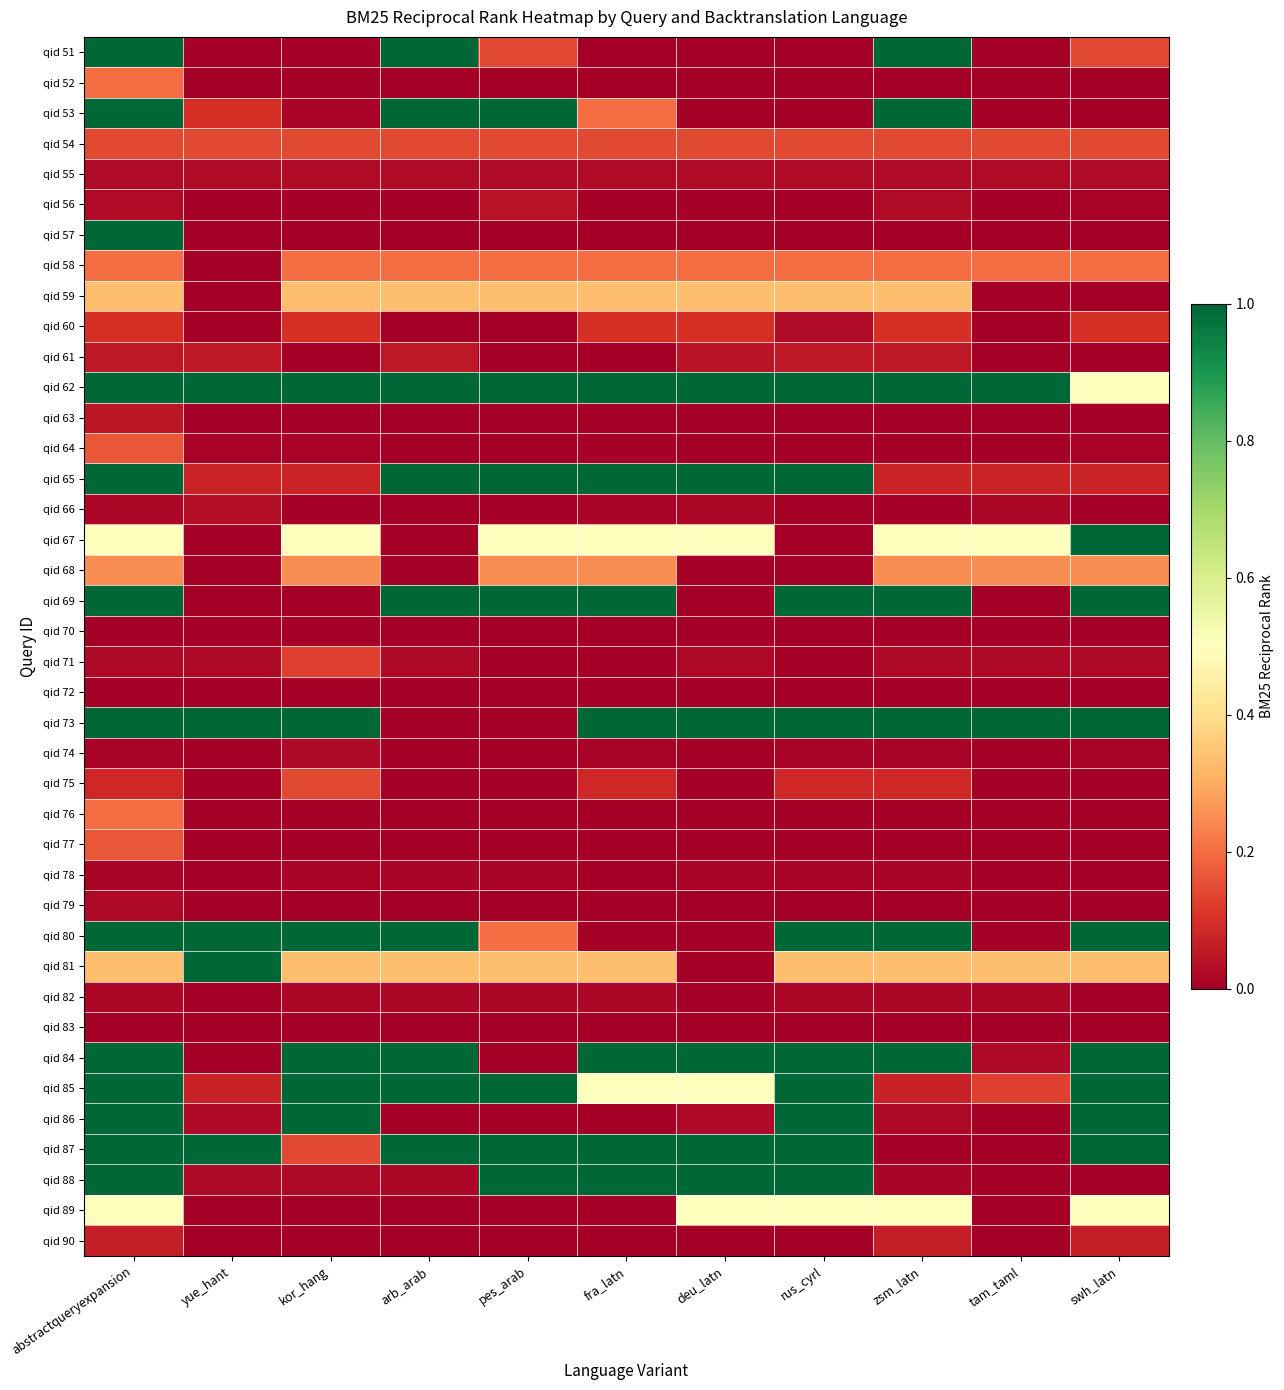

How many series are shown in this chart?

40